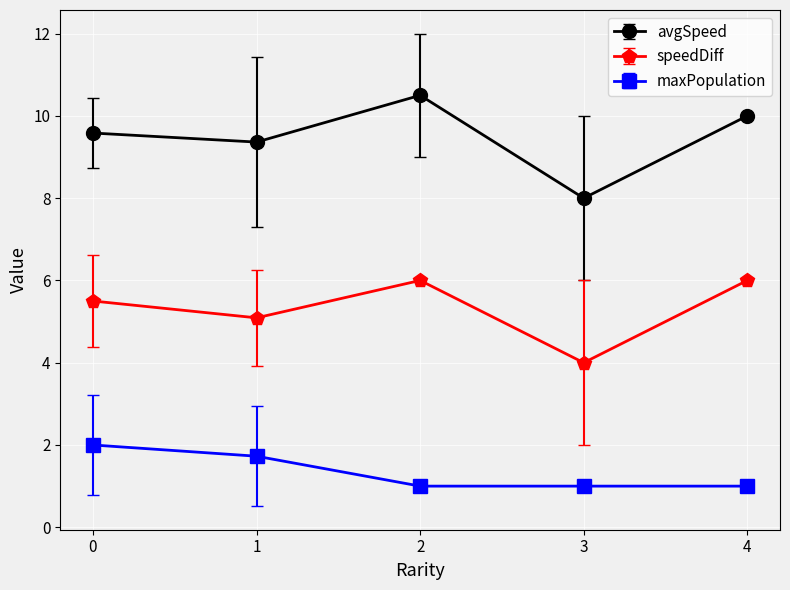

List the series in order of their overall mean, highest first.

avgSpeed, speedDiff, maxPopulation